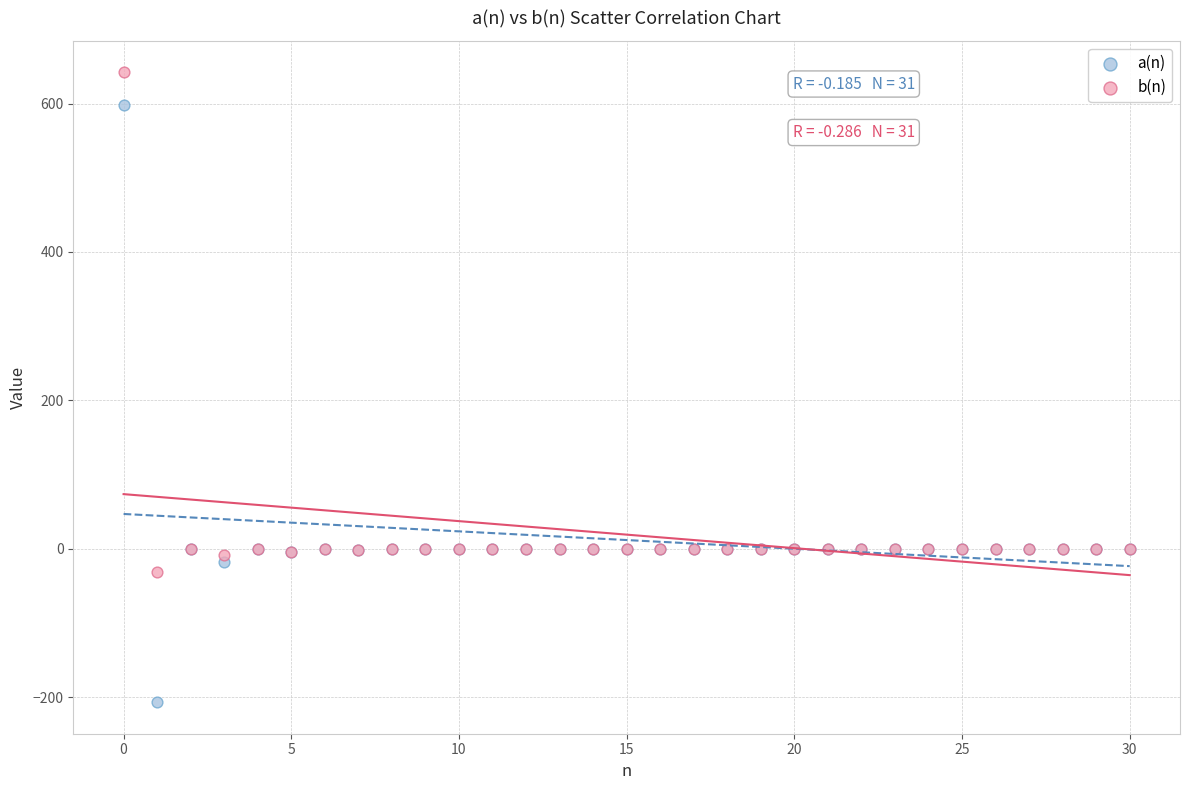

Which series has the largest Y range (max minus min)?

a(n)